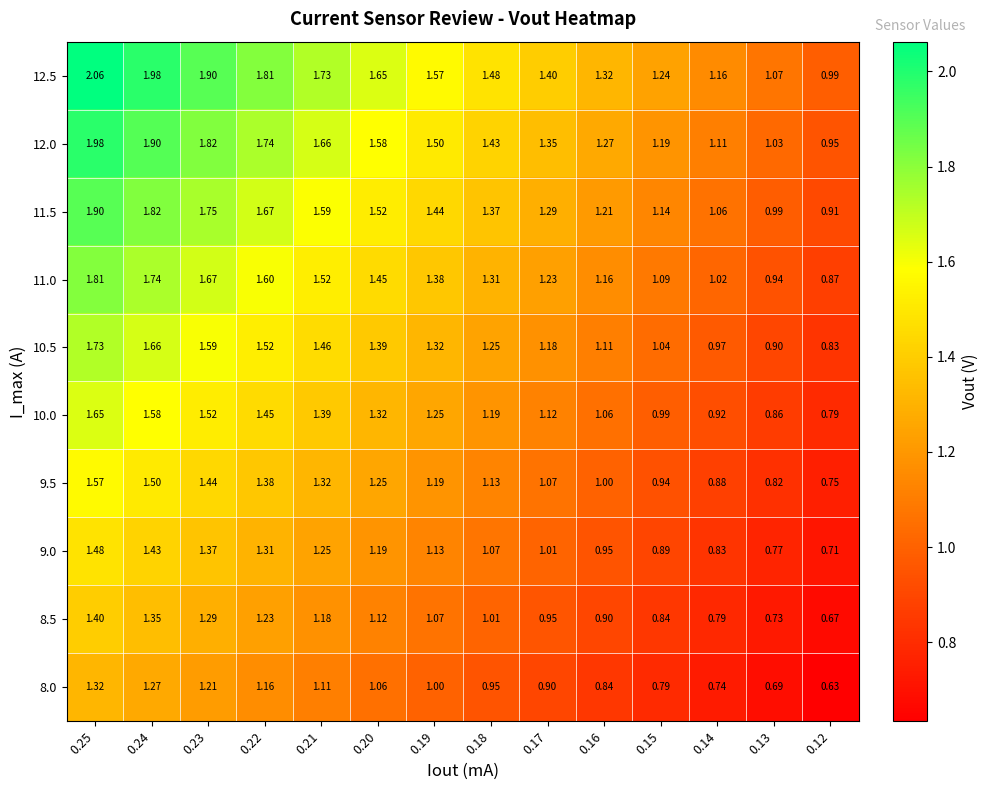

Is the value of 12.0 at 0.21 greater than the value of 11.5 at 0.16?

Yes